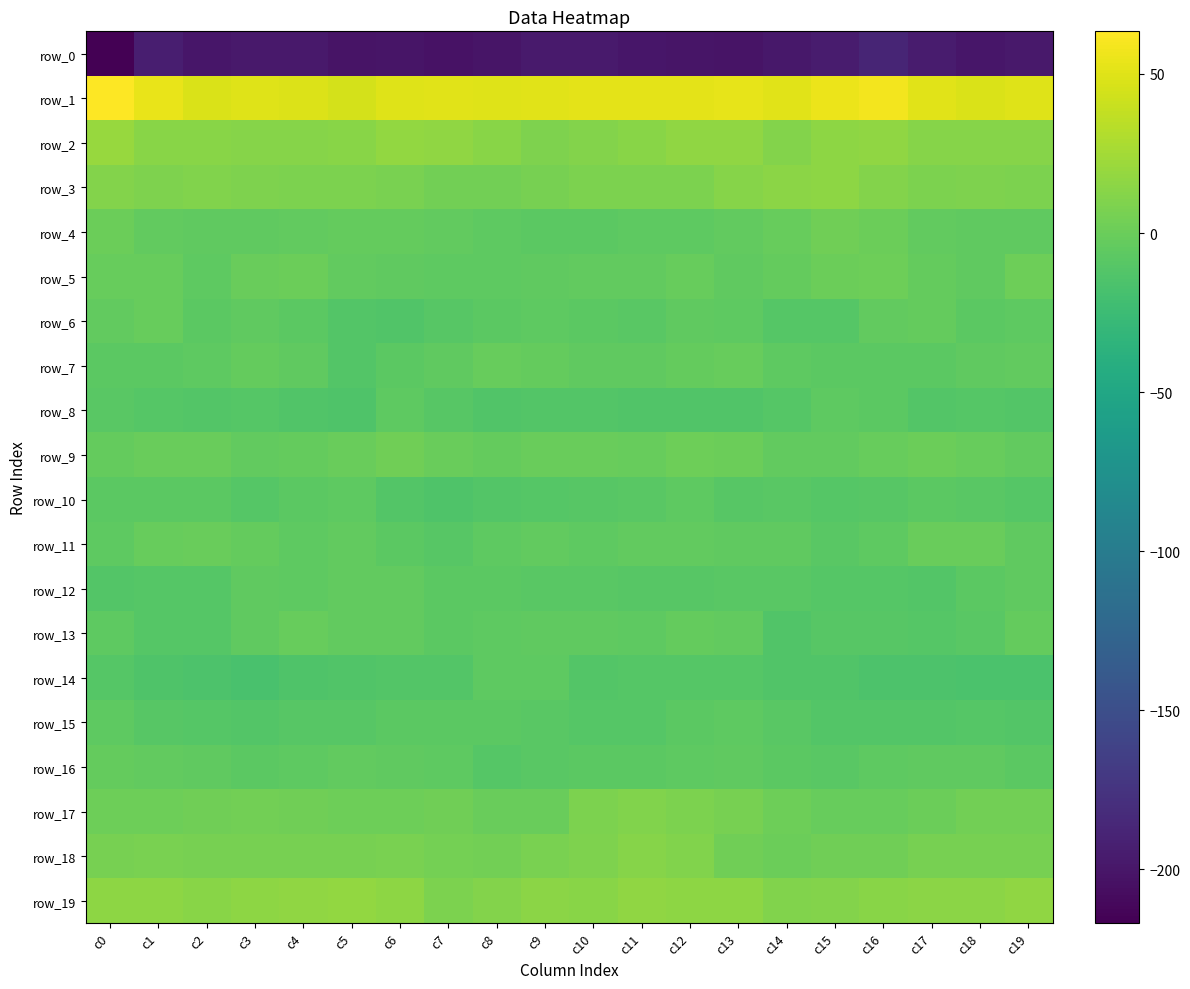

What is the total value across all series at c11?

-183.7